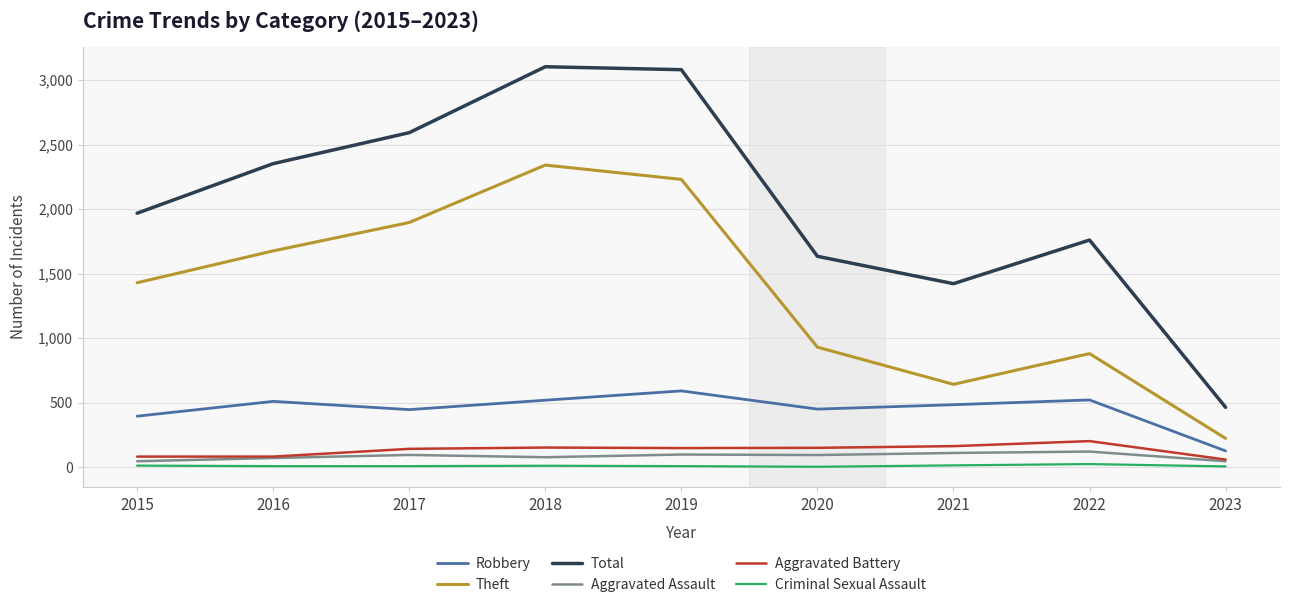

What is the spread (max minus min) of values at 2016?

2344